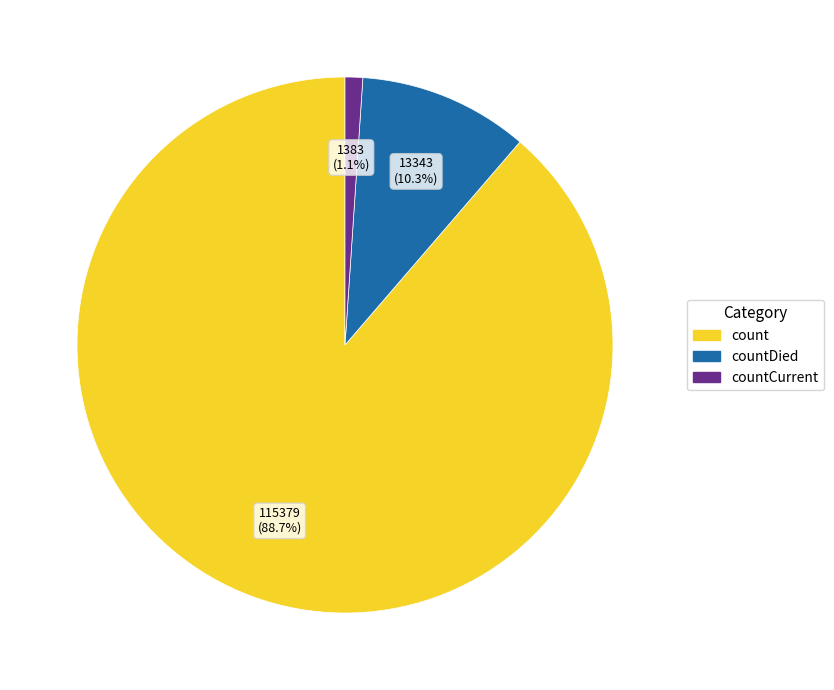

To the nearest percent, what is the average slice percentage?

33%